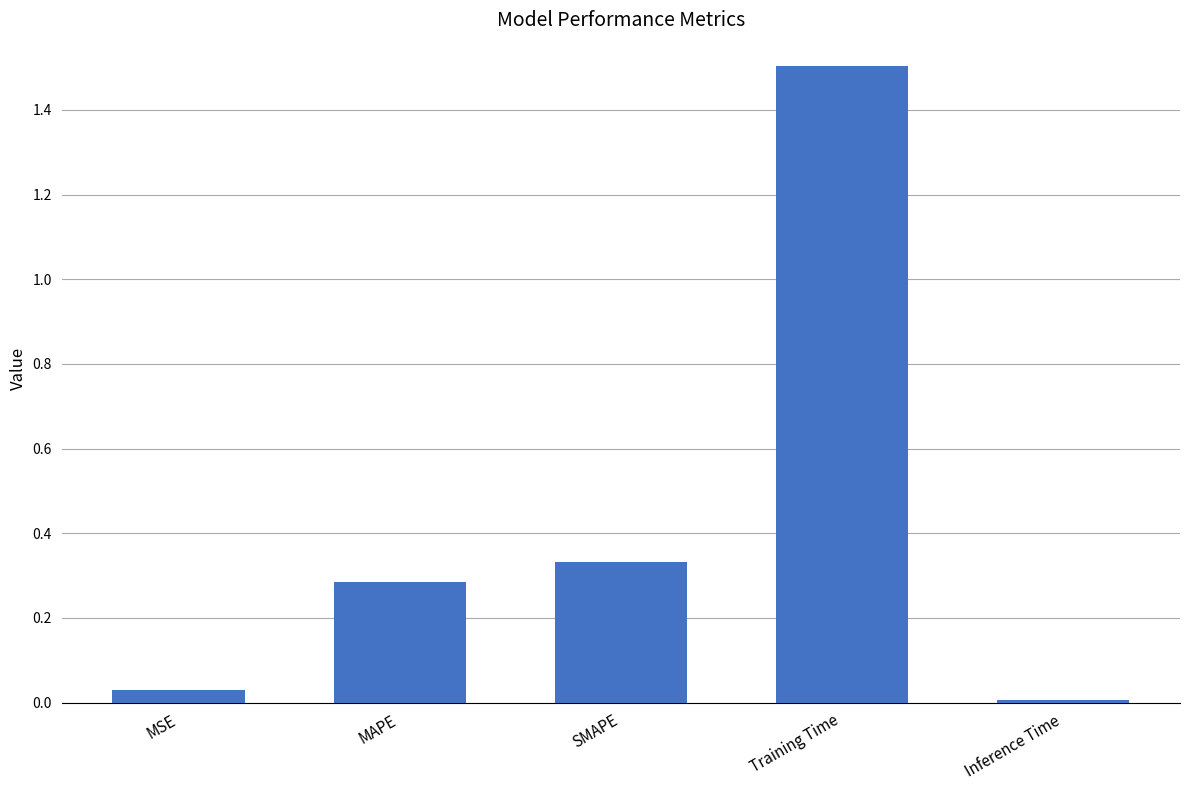

Are the bars grouped side by side (vs. stacked)?

No